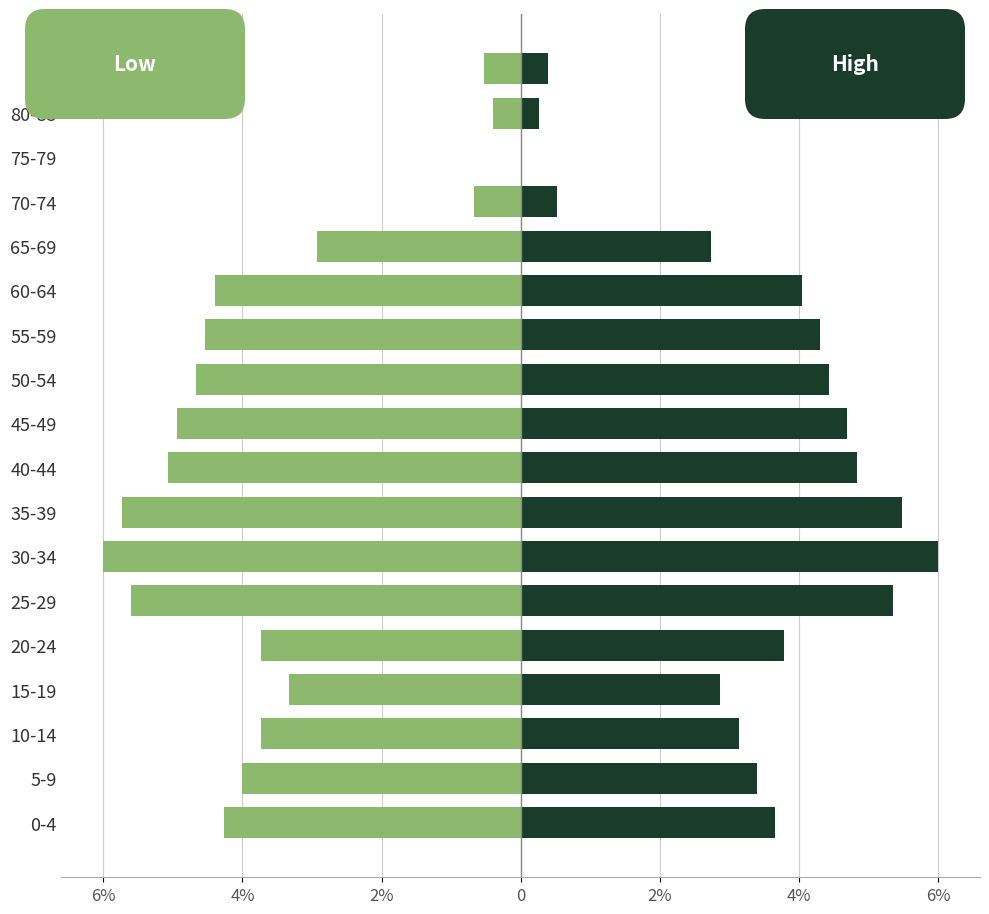

Which series has the widest spread of values?

Low